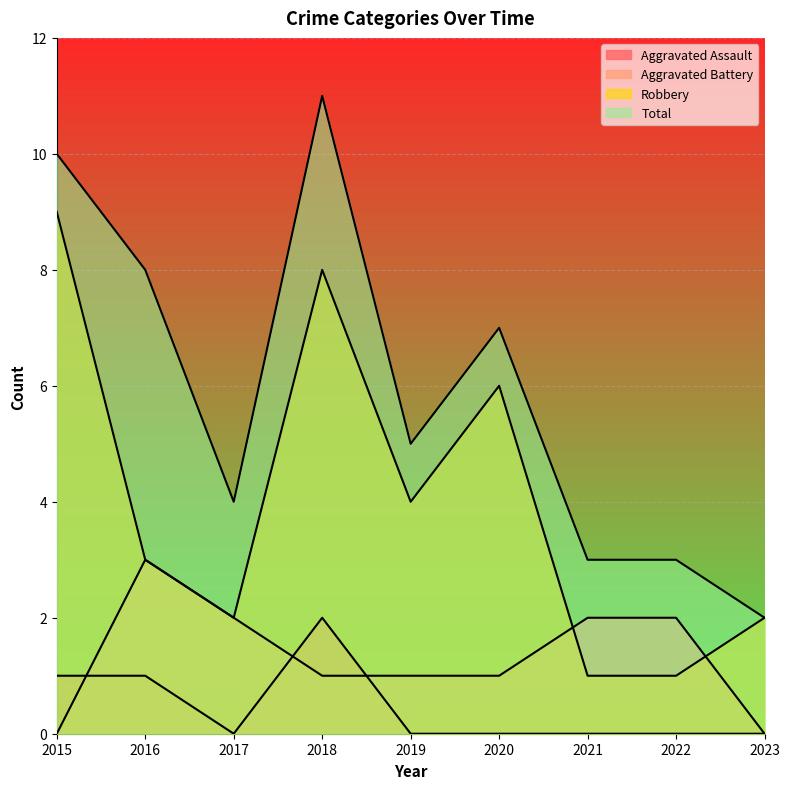

Reading left to right, transcribe all the data shown in this chart.

Aggravated Assault: 1	1	0	2	0	0	0	0	0
Aggravated Battery: 0	3	2	1	1	1	2	2	0
Robbery: 9	3	2	8	4	6	1	1	2
Total: 10	8	4	11	5	7	3	3	2